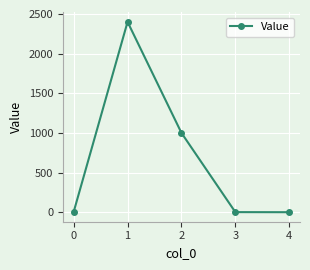

At which category does the chart reach its peak across all series?

1